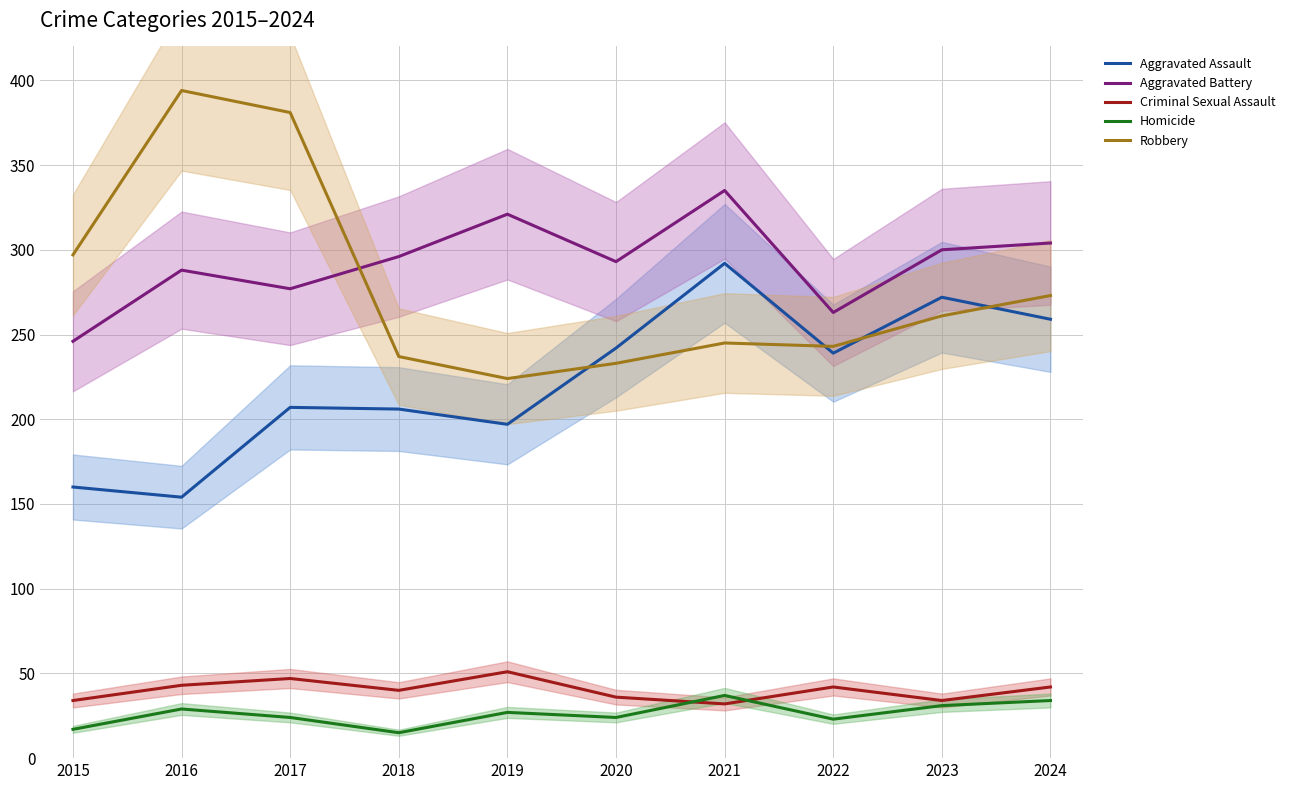

True or false: Homicide and Robbery intersect in this chart.

False